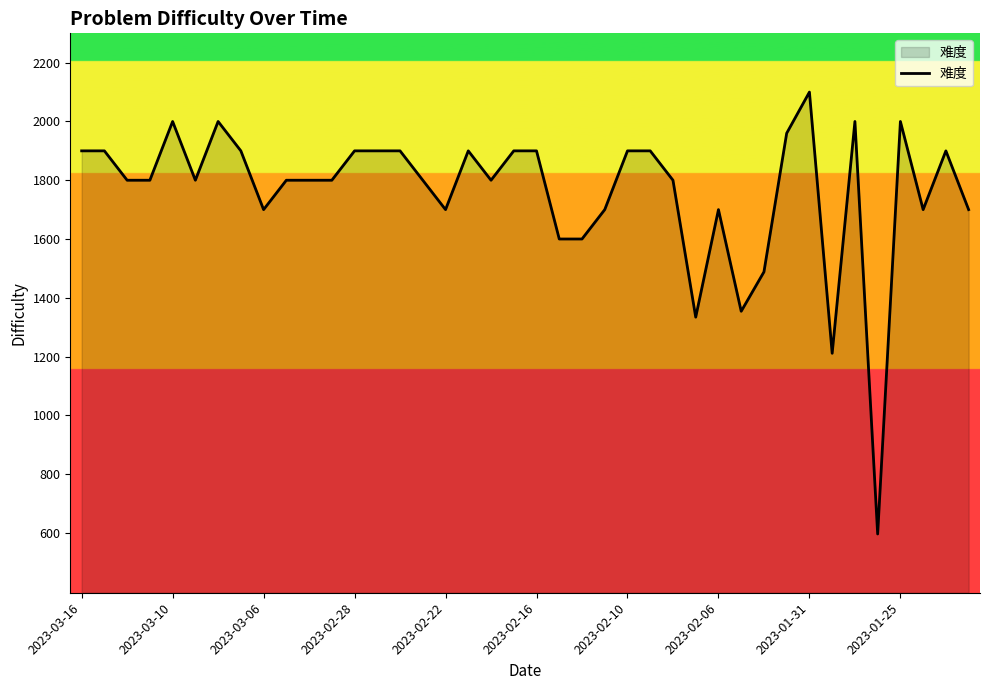

What is the difference between the maximum and minimum values?

1504